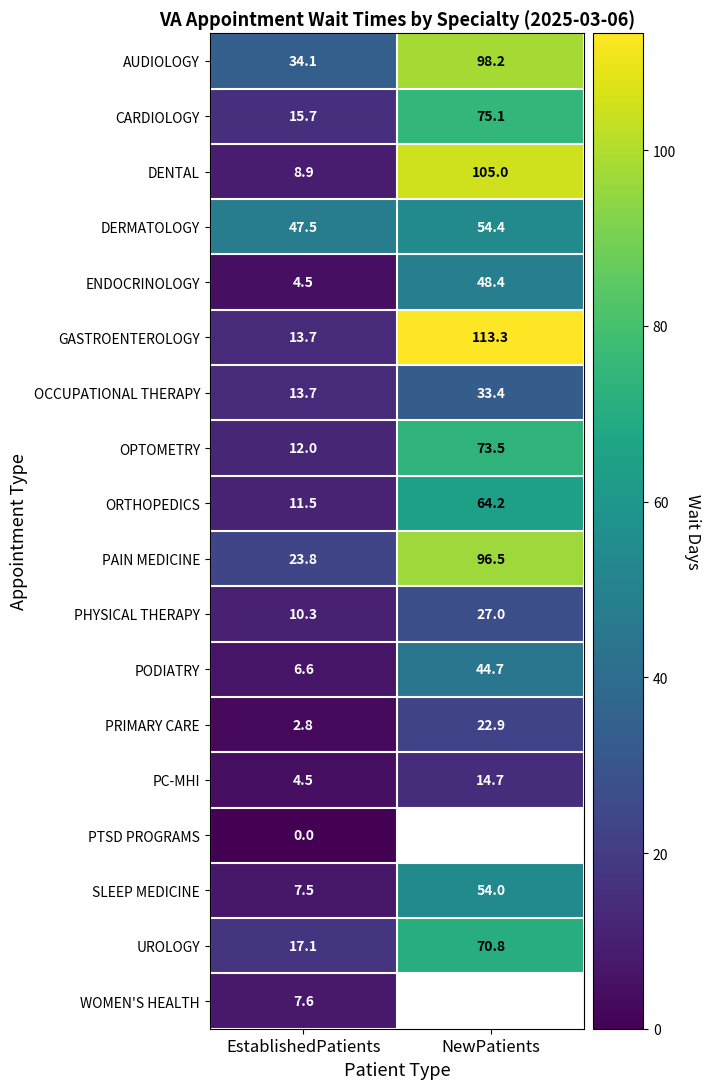

What is the spread (max minus min) of values at EstablishedPatients?

47.5